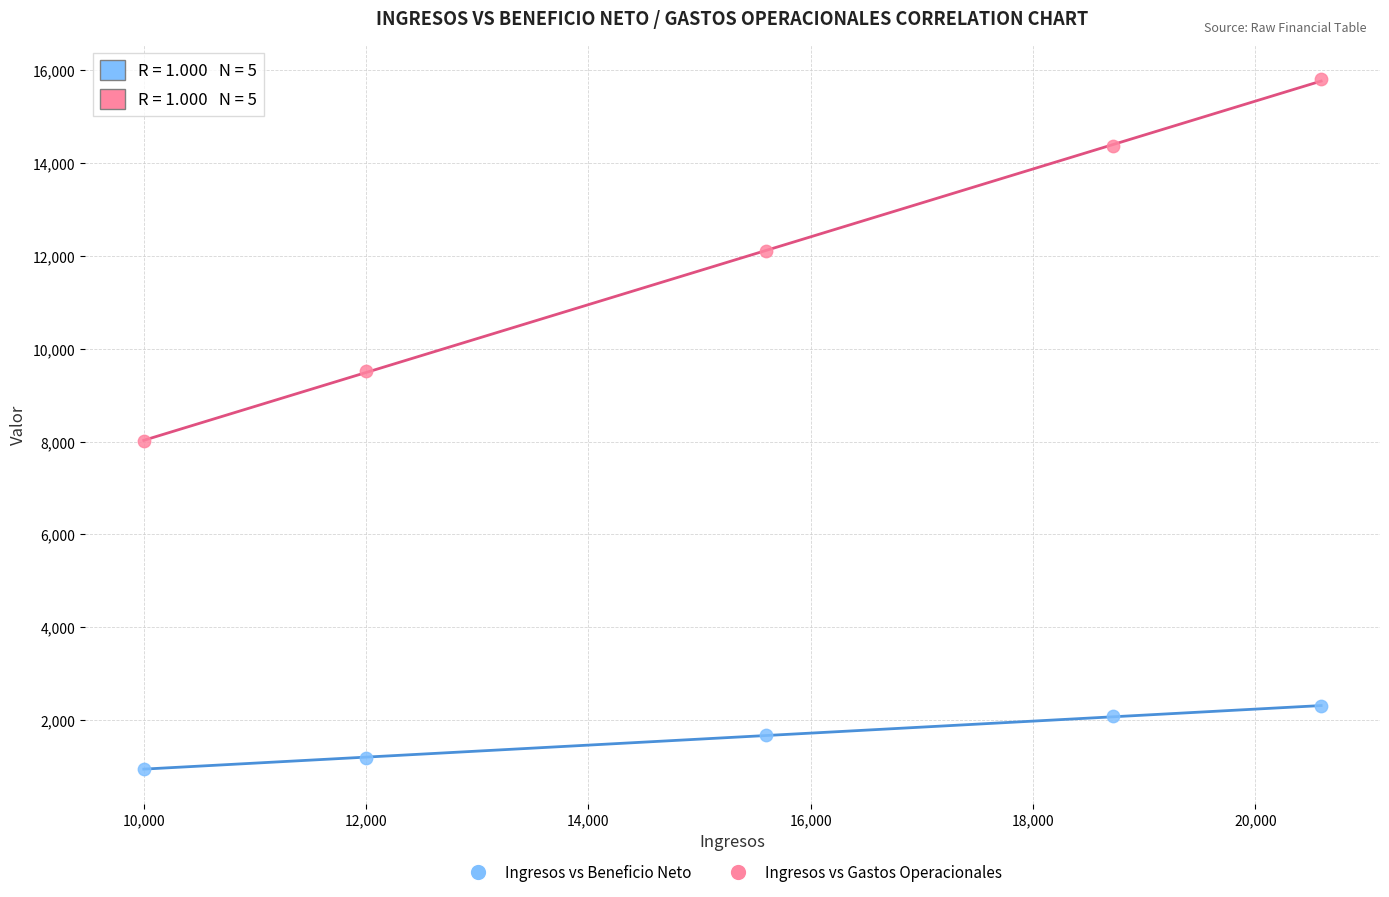

Which series has the largest Y range (max minus min)?

Ingresos vs Gastos Operacionales